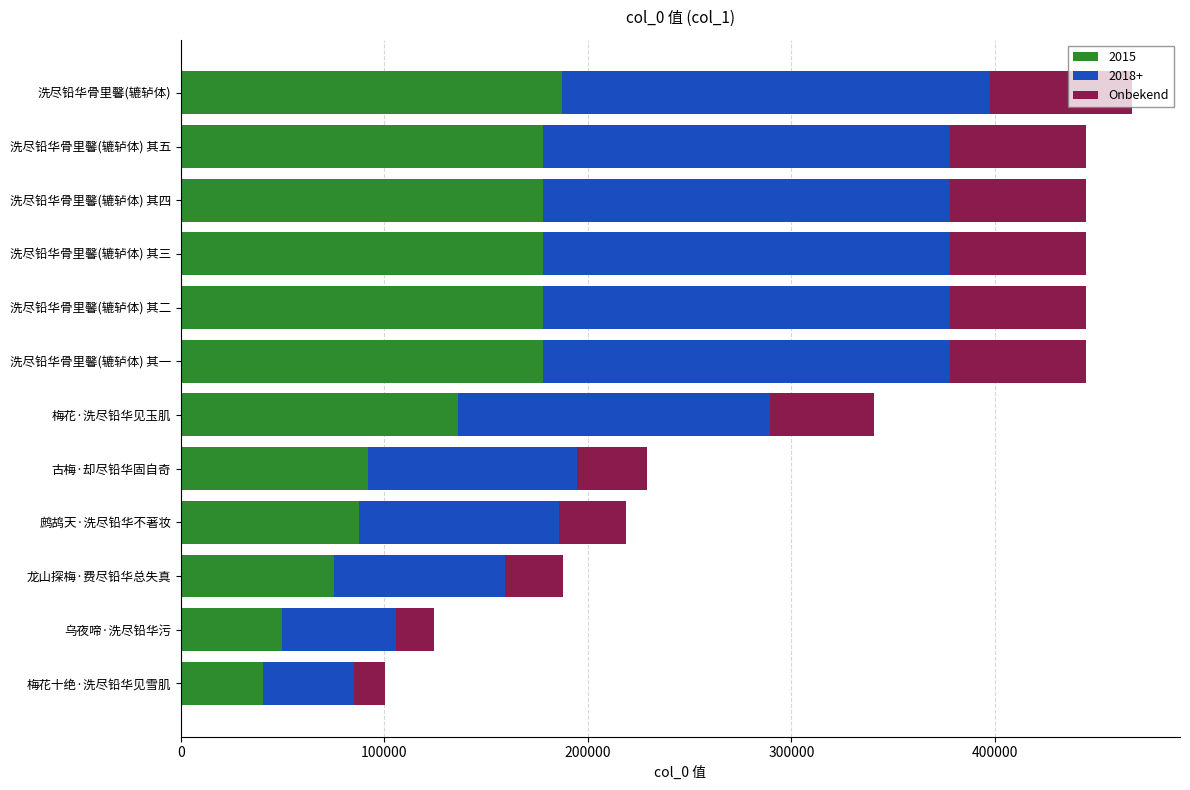

Count the number of data series in this chart.

3